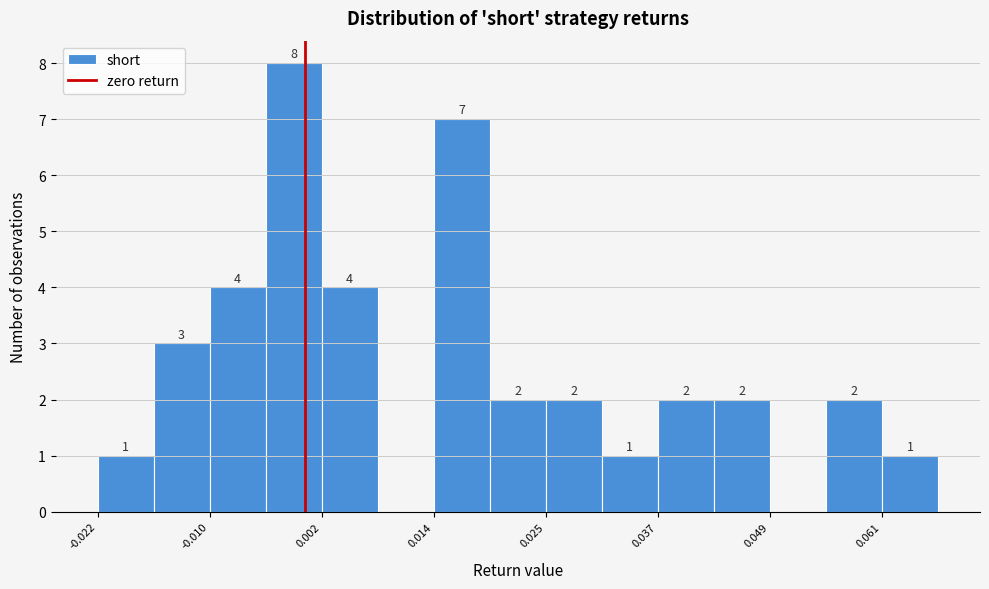

Around what value on the x-axis is the tallest bar? Give the approximate position of its centre, as read against the axis.

-0.002